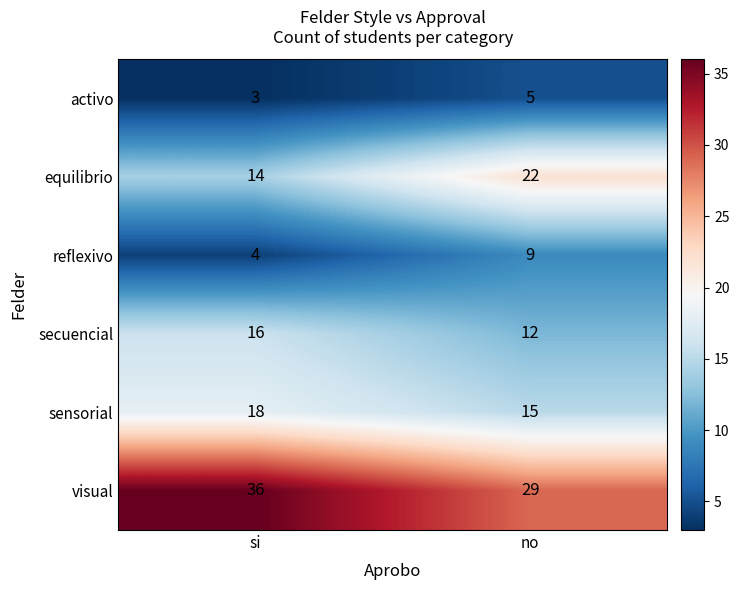

Reading left to right, extract all data points from this chart.

activo: si=3	no=5
equilibrio: si=14	no=22
reflexivo: si=4	no=9
secuencial: si=16	no=12
sensorial: si=18	no=15
visual: si=36	no=29